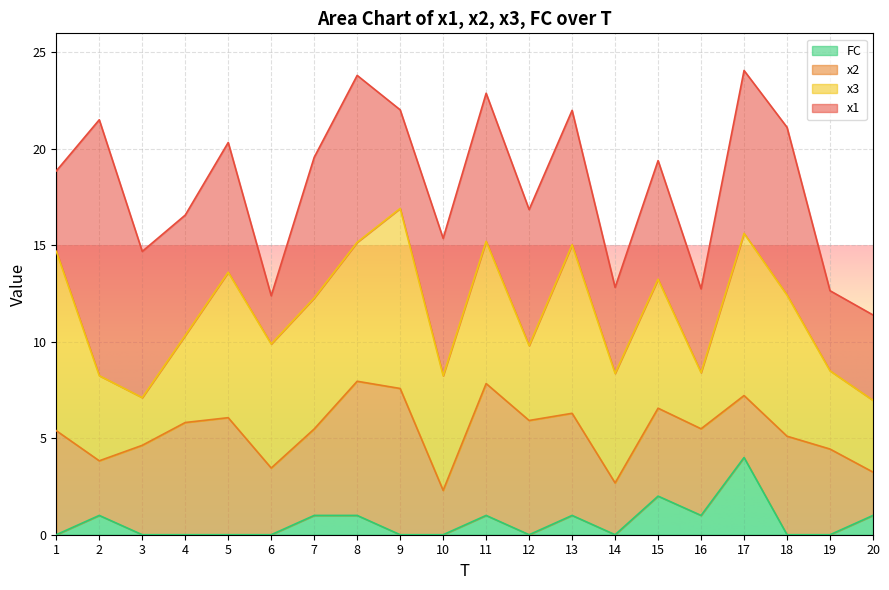

In x3, how many points are lower than both neighbors (excluding endpoints)?

6